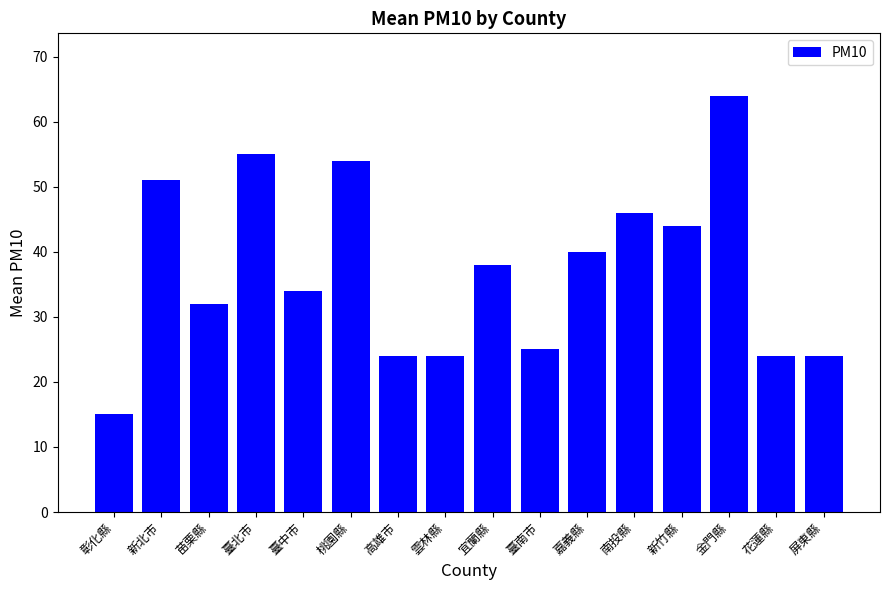

True or false: the data shows 14 at 宜蘭縣.

False